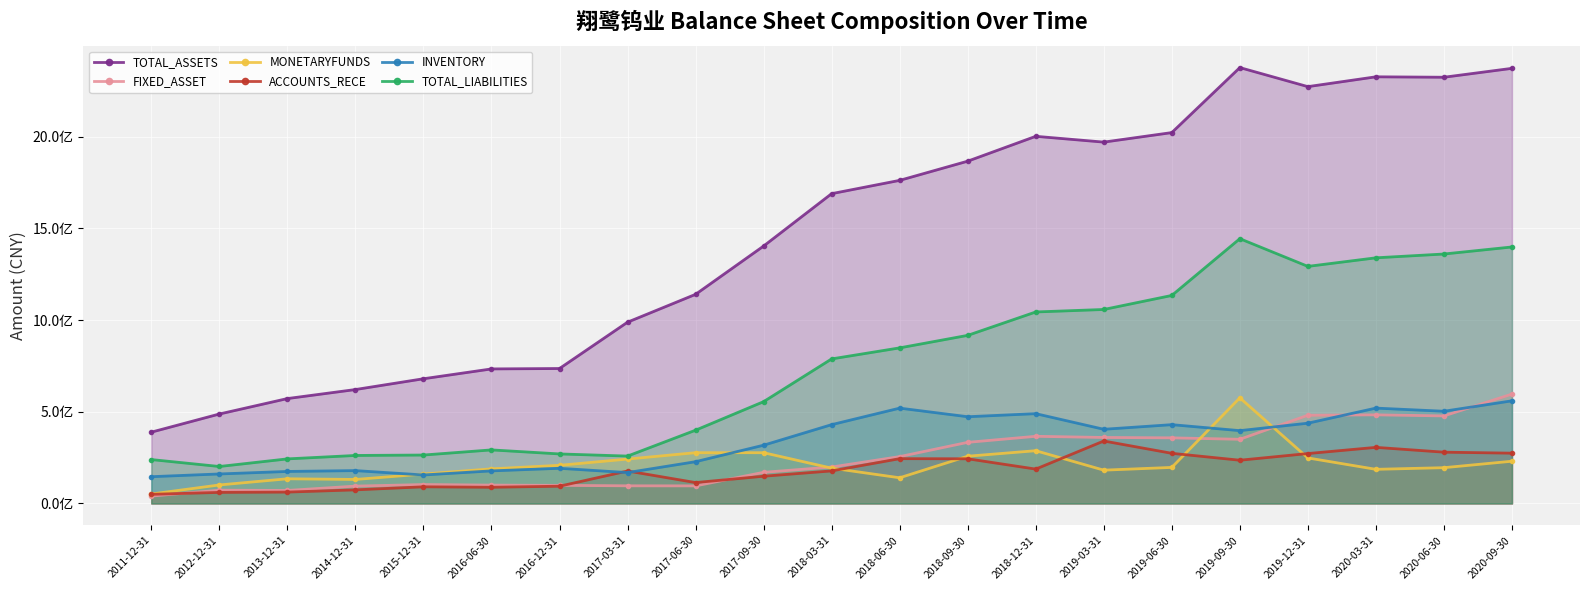

True or false: TOTAL_LIABILITIES and ACCOUNTS_RECE intersect in this chart.

False